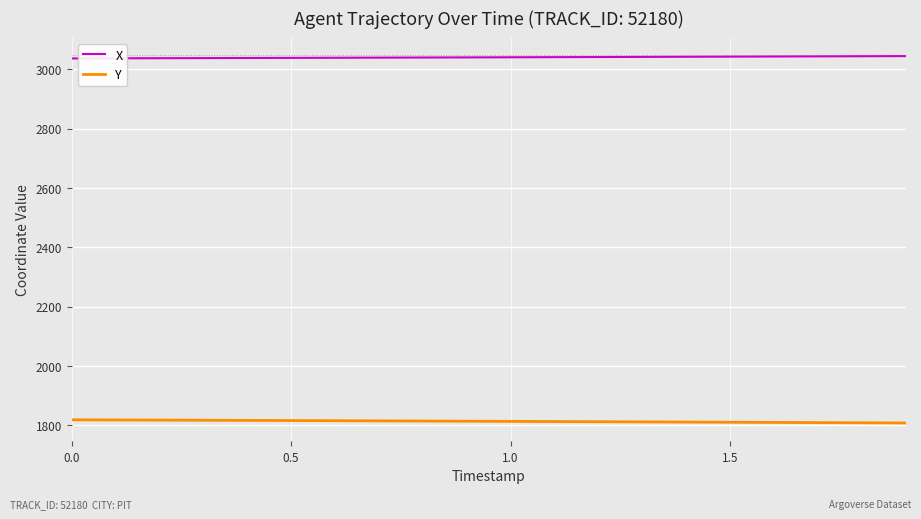

List the series in order of their peak value, highest first.

X, Y